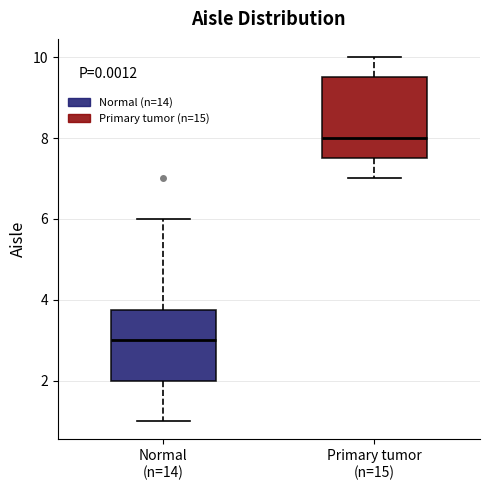

Where is the upper edge of the box for Primary tumor (n=15) on the y-axis? The values are not printed on the chart, so give them approximately, as read against the axis.

9.6